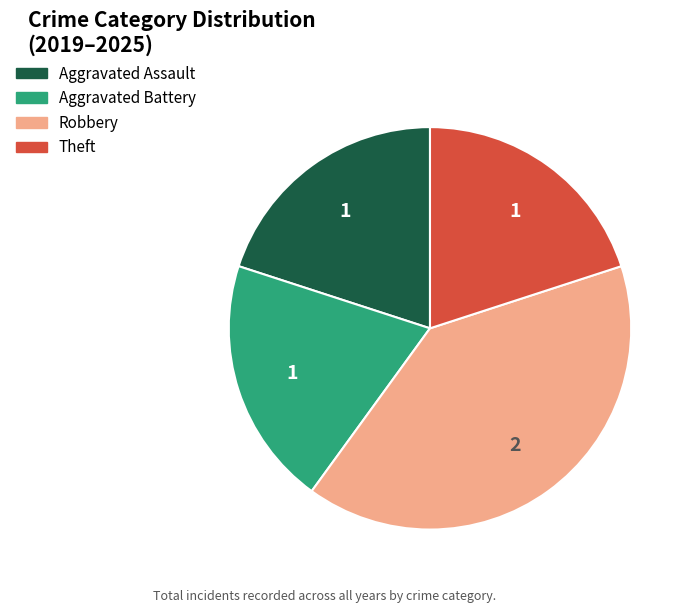

What is the ratio of the value at Aggravated Assault to the value at Aggravated Battery?

1.0